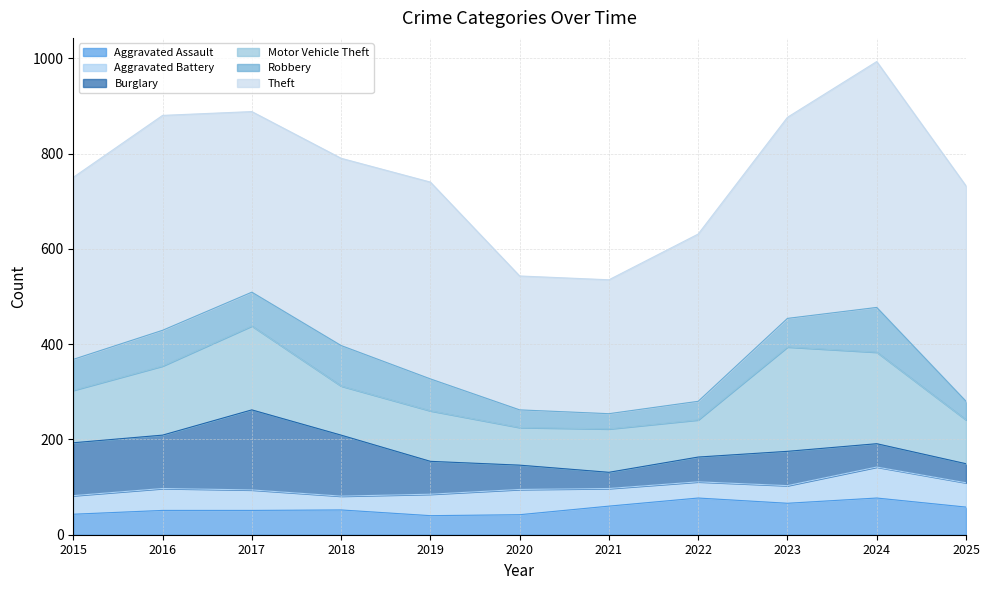

What is the lowest value of the Theft series?

281